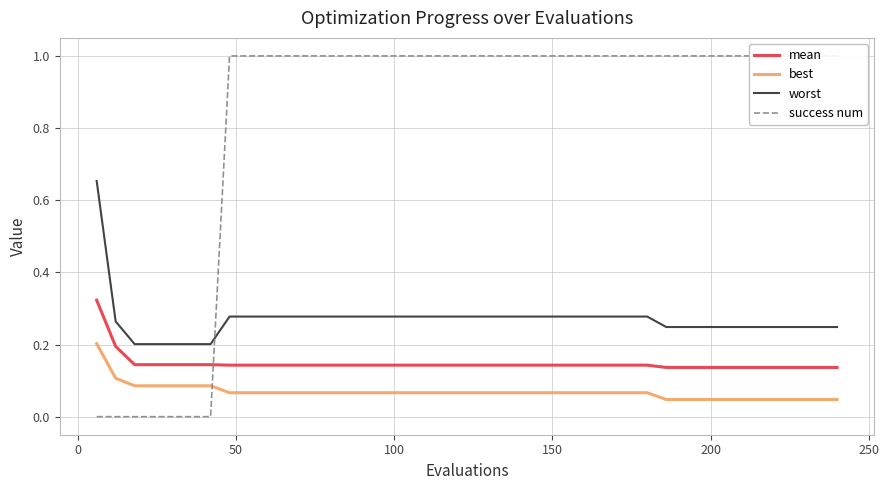

Count the number of data series in this chart.

4